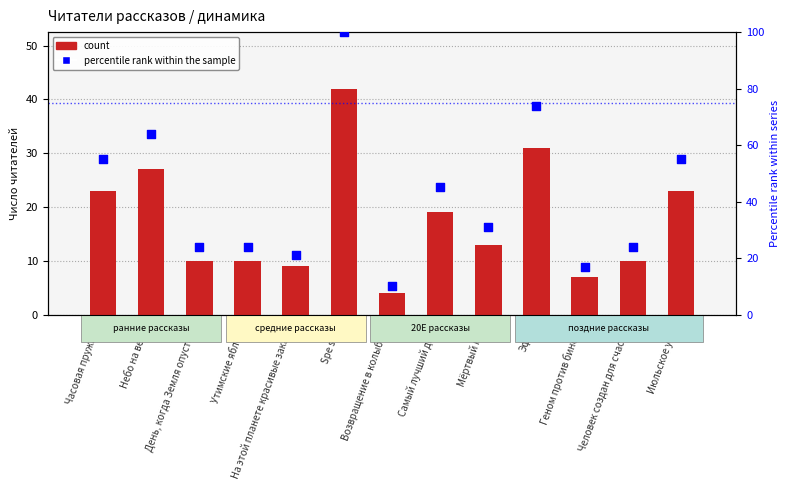

At which category is the sum across all series the highest?

Spe salvi